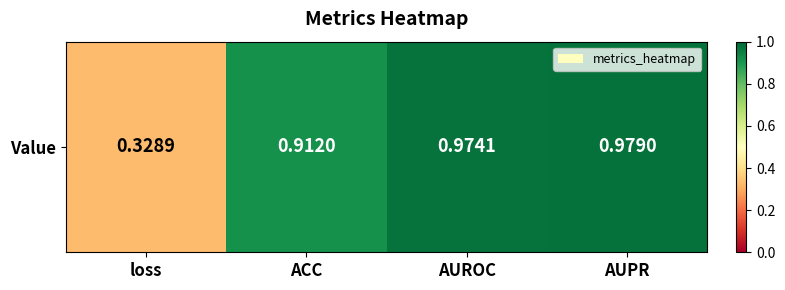

Rank the categories by value from lowest to highest.

loss, ACC, AUROC, AUPR